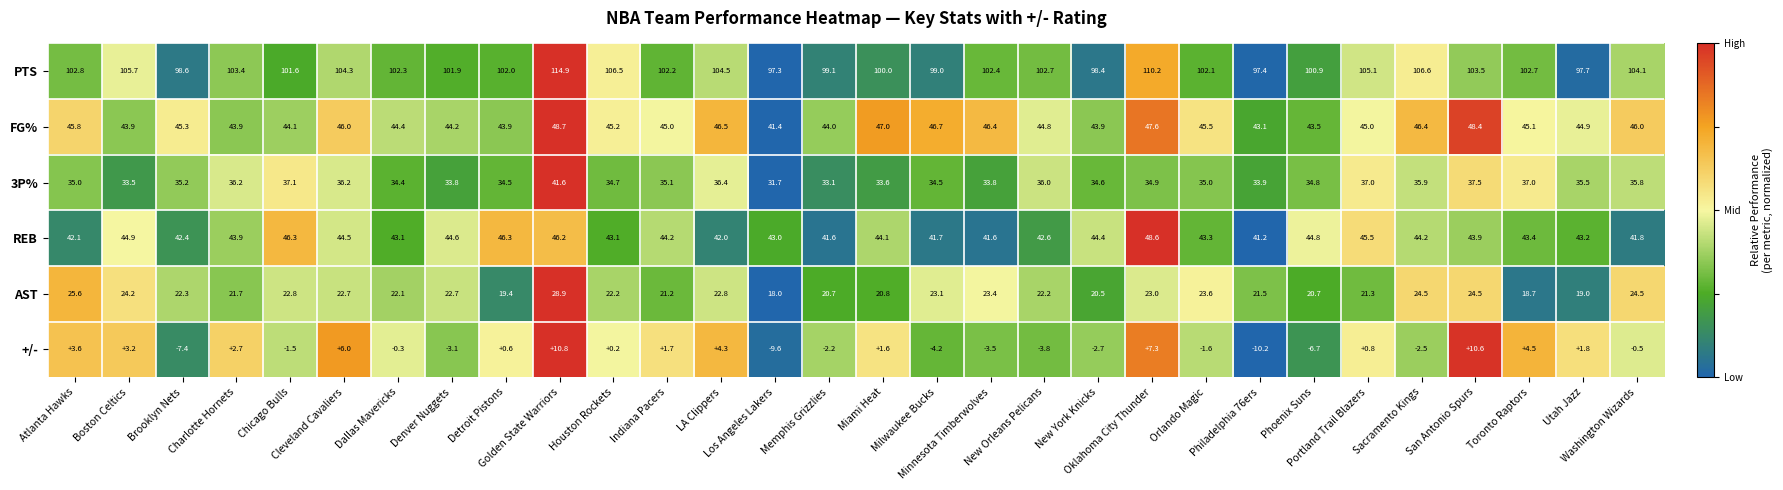

Rank the series by their maximum value, from highest to lowest.

PTS, FG%, REB, 3P%, AST, +/-